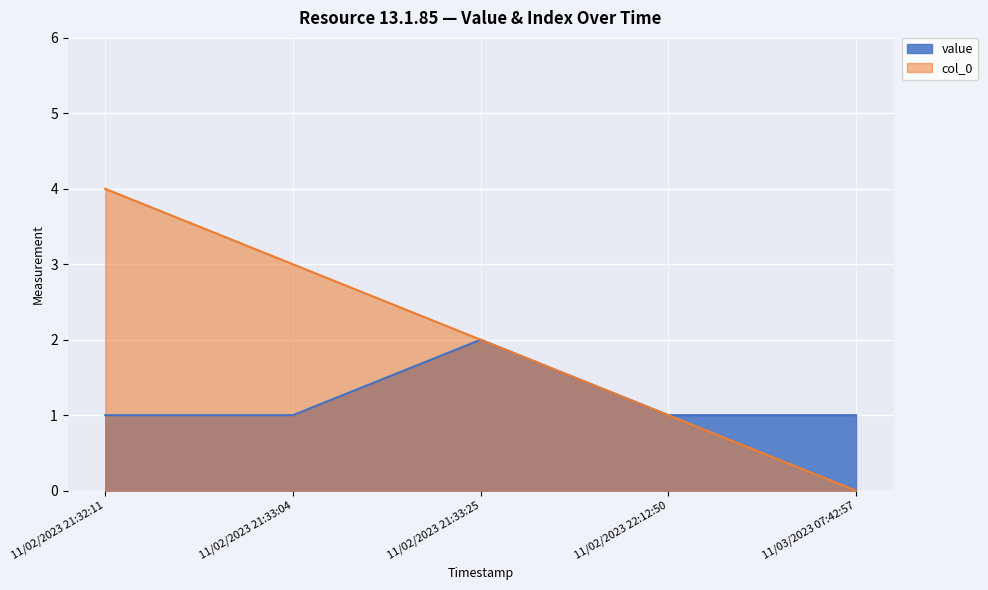

Reading left to right, list all the values displayed in this chart.

value: 1	1	2	1	1
col_0: 4	3	2	1	0